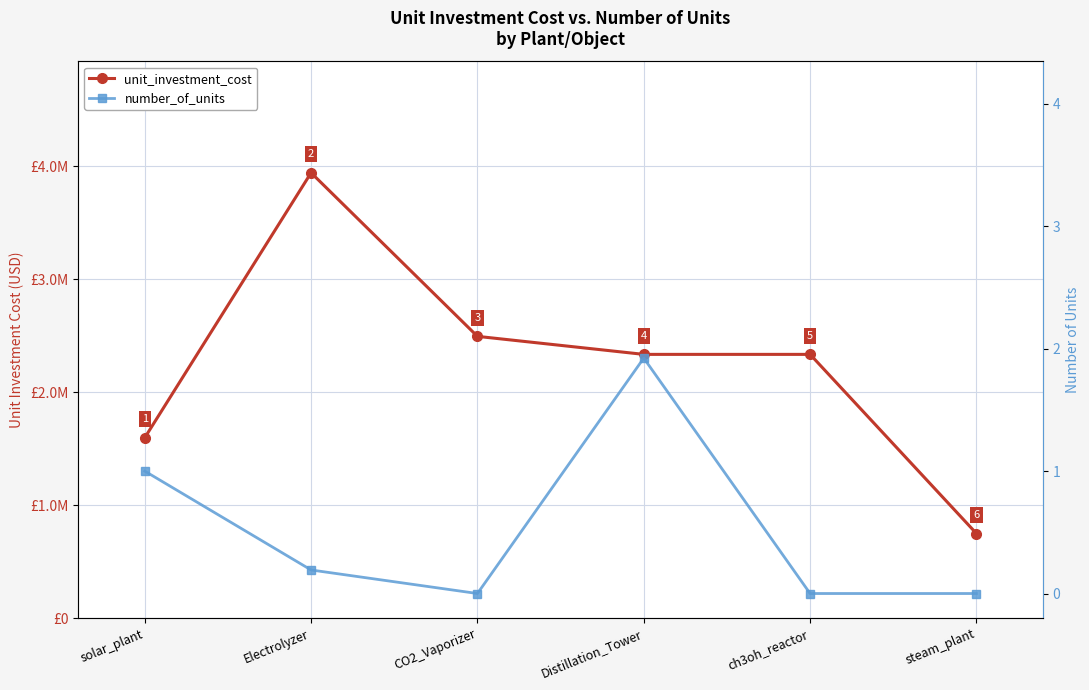

The value of unit_investment_cost at Electrolyzer is 5494972.5. True or false?

False